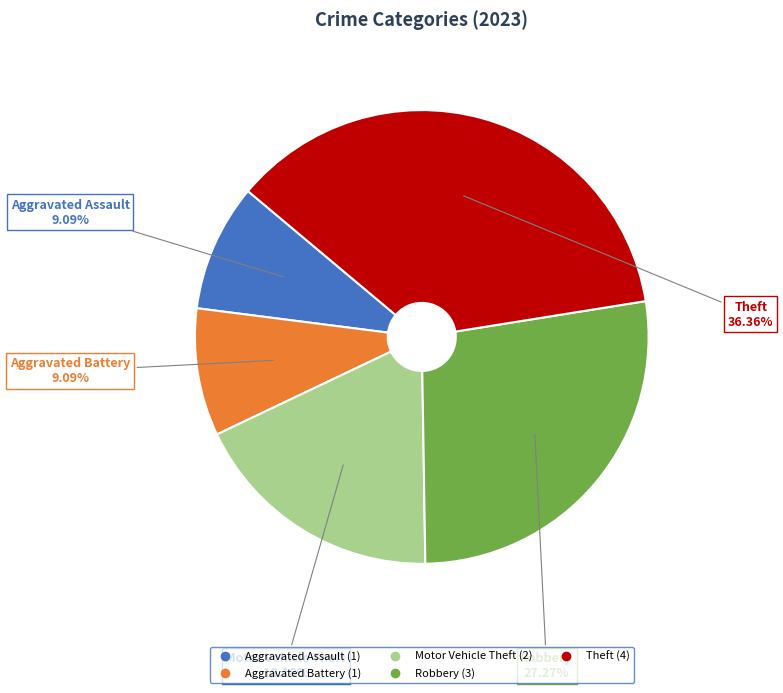

What is the largest slice in the pie chart?

Theft